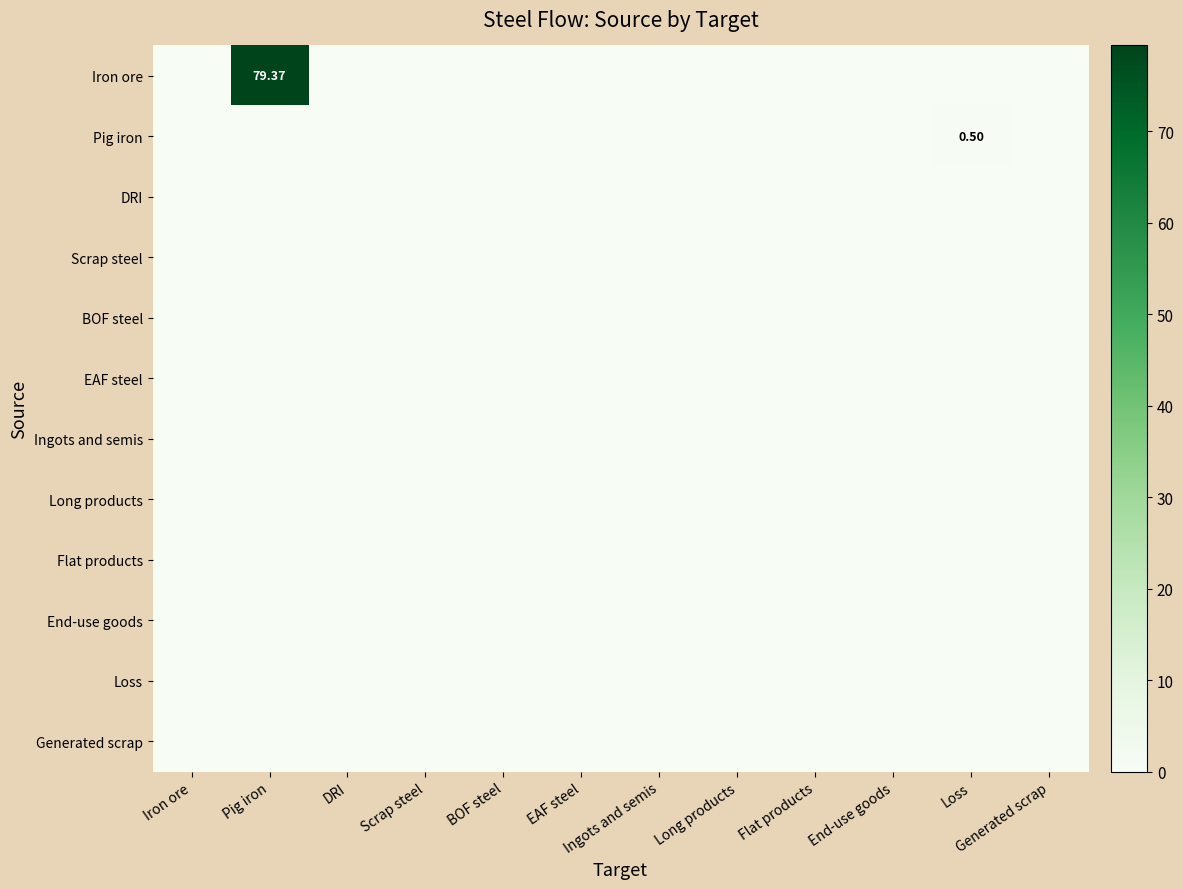

At which category is the sum across all series the highest?

Pig iron